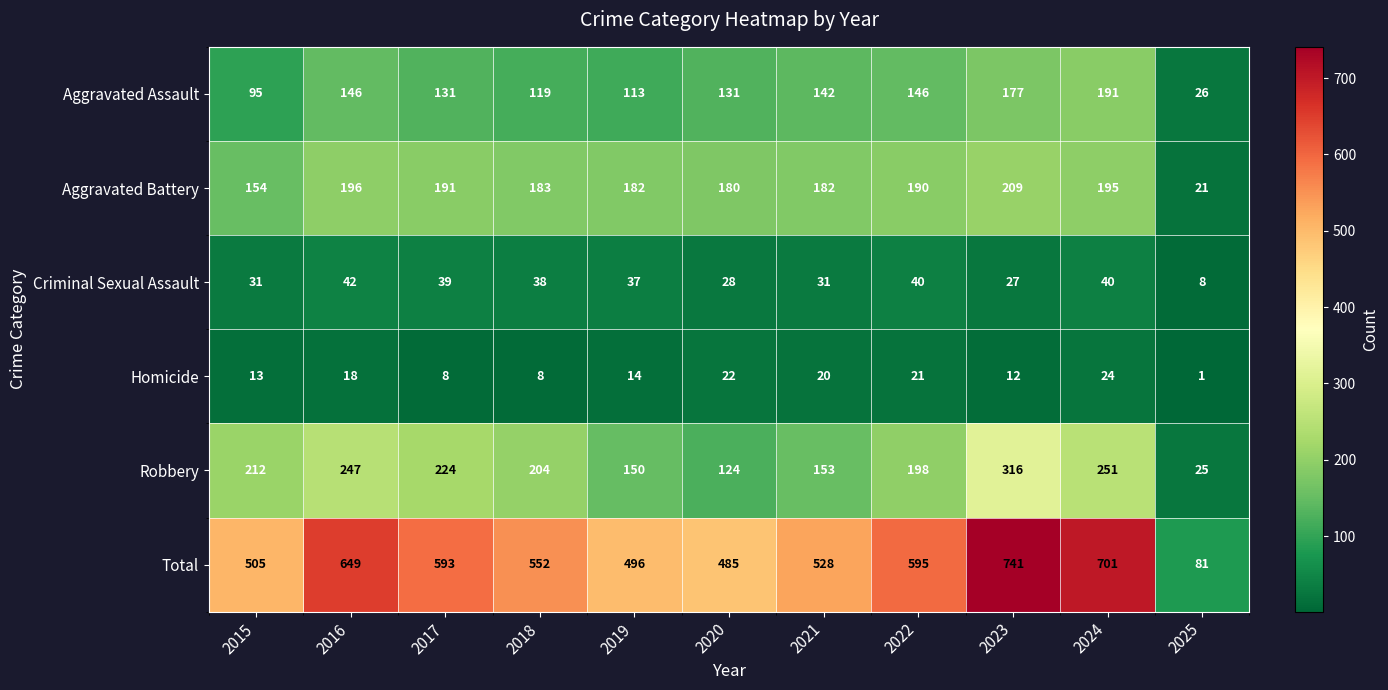

What is the spread (max minus min) of values at 2019?

482